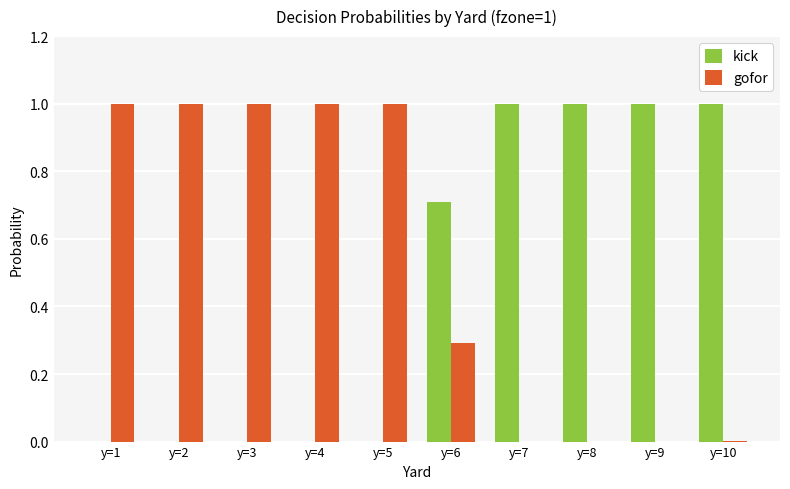

Which series has the largest total across all categories?

gofor